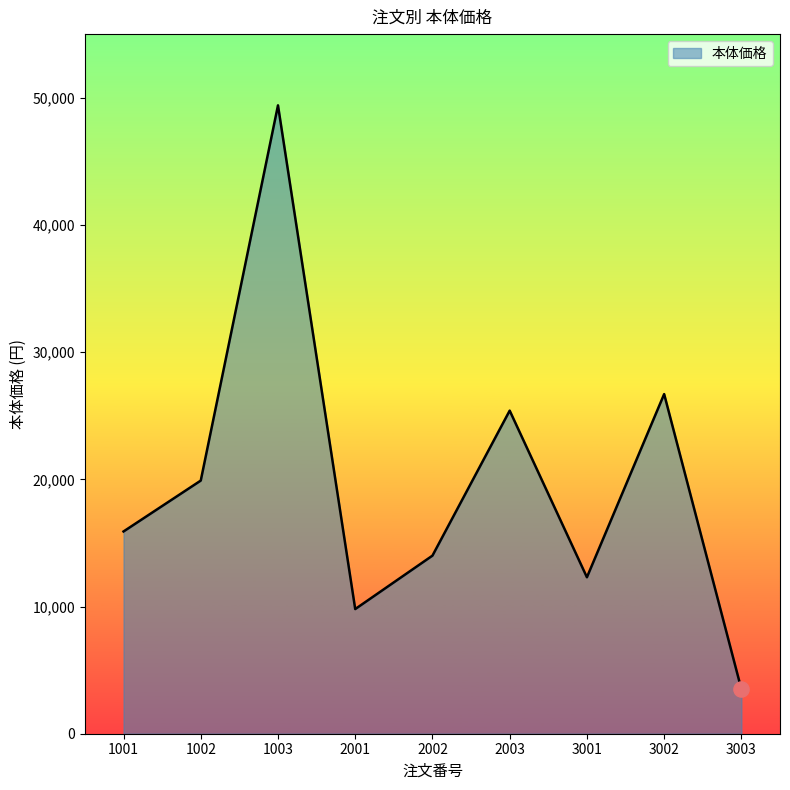

Approximately how many times larger is the value at 1003 compared to 3003?

14.1